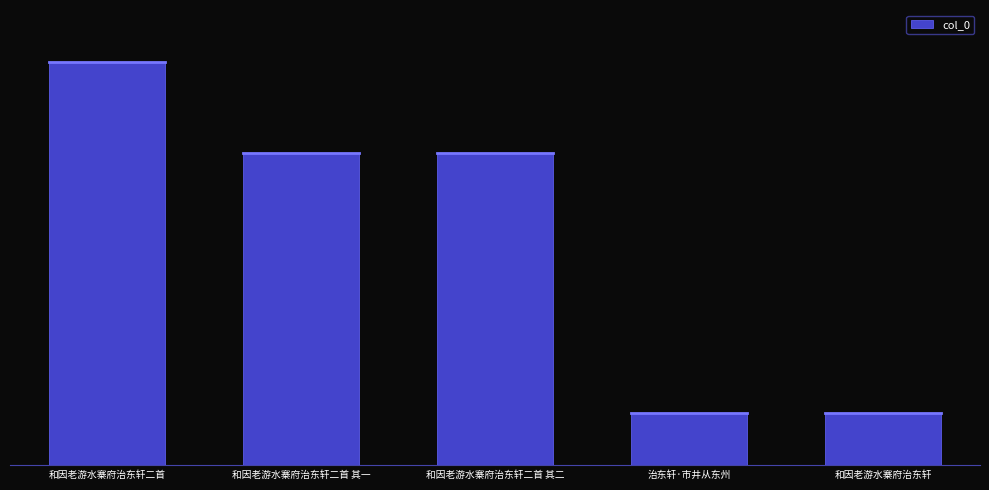

Reading left to right, transcribe all the data shown in this chart.

1105862	856321	856320	142580	142579